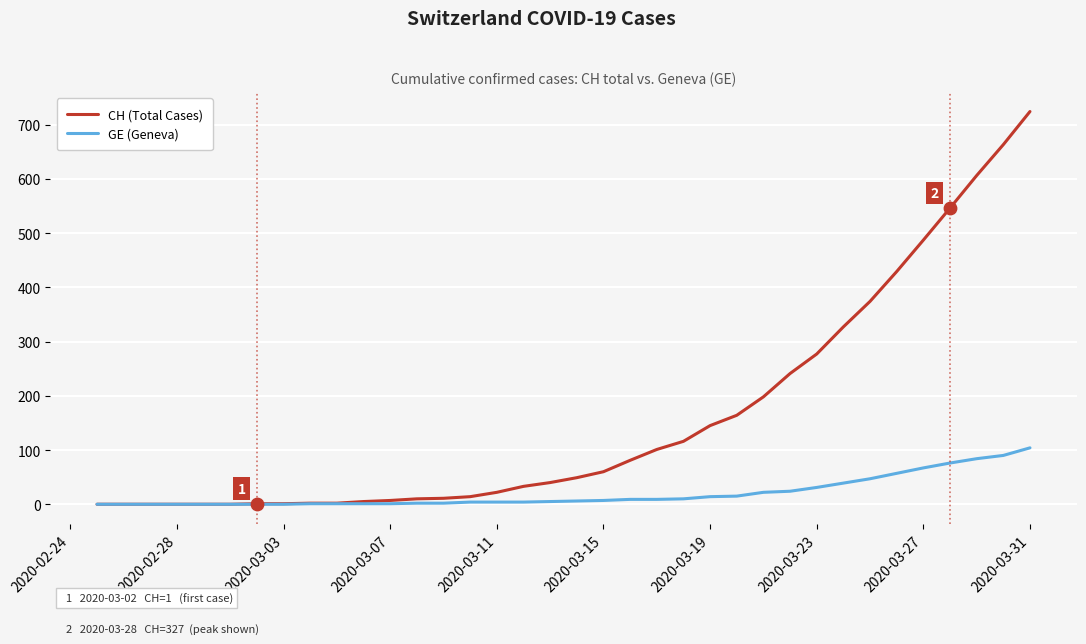

Which series has the largest total across all categories?

CH (Total Cases)